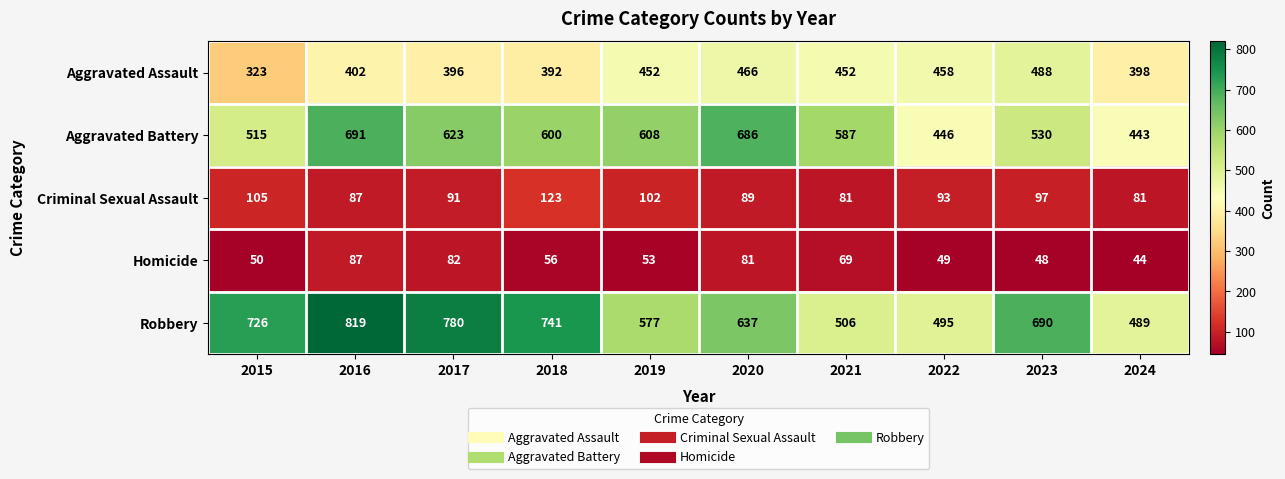

What is the difference between the Homicide values at 2021 and 2019?

16